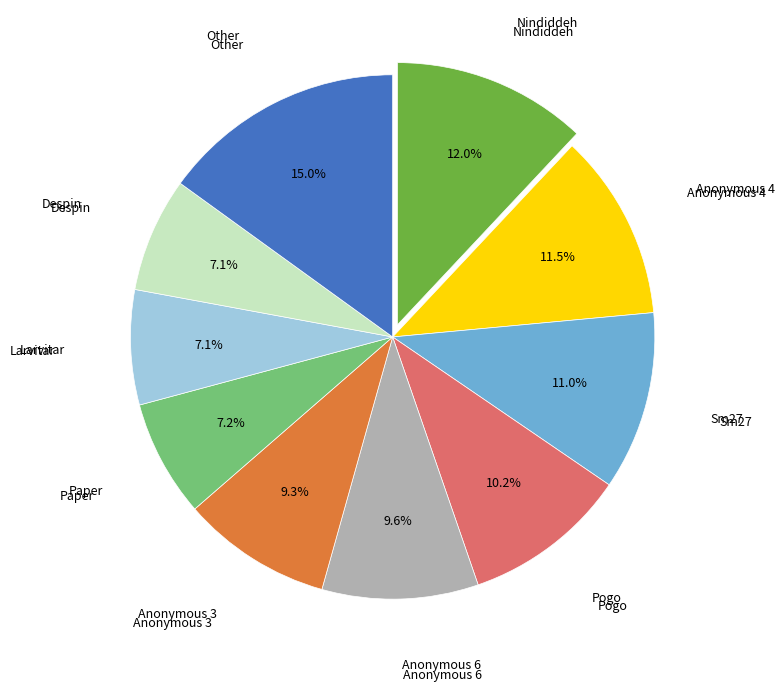

Is there a majority slice in this chart?

No